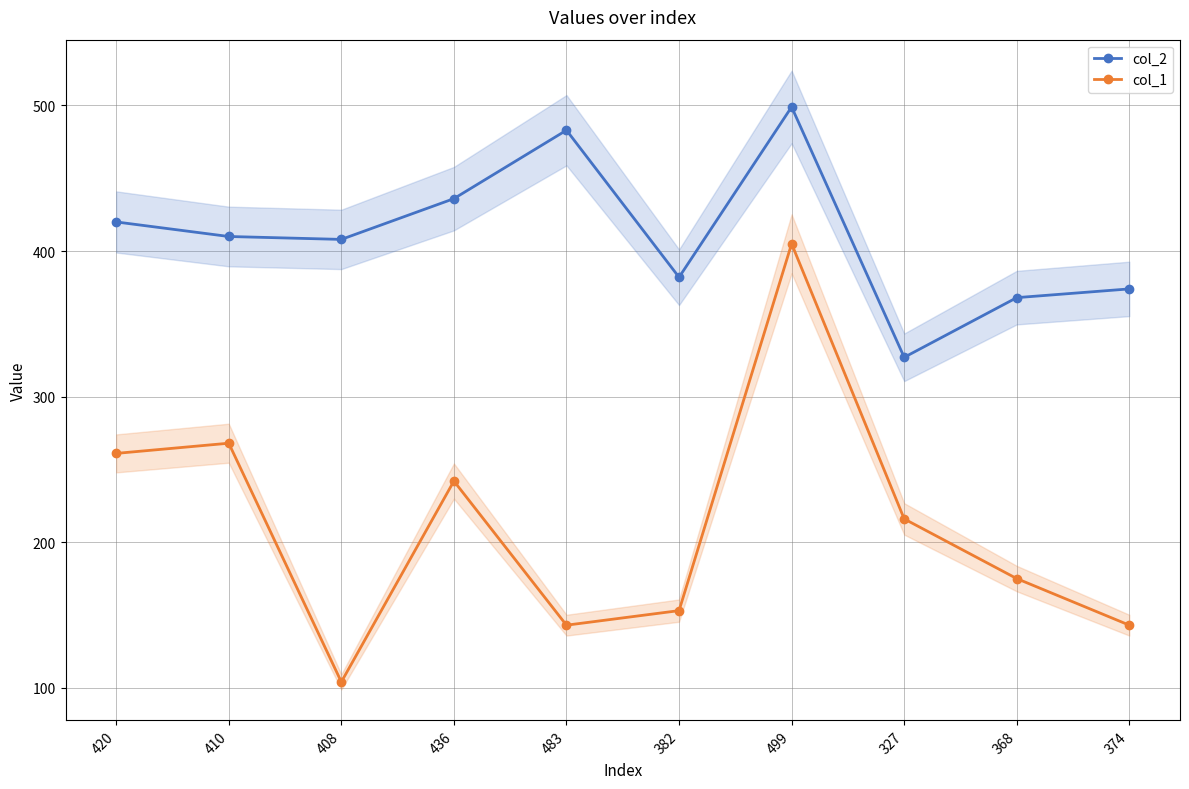

Count the number of data series in this chart.

2